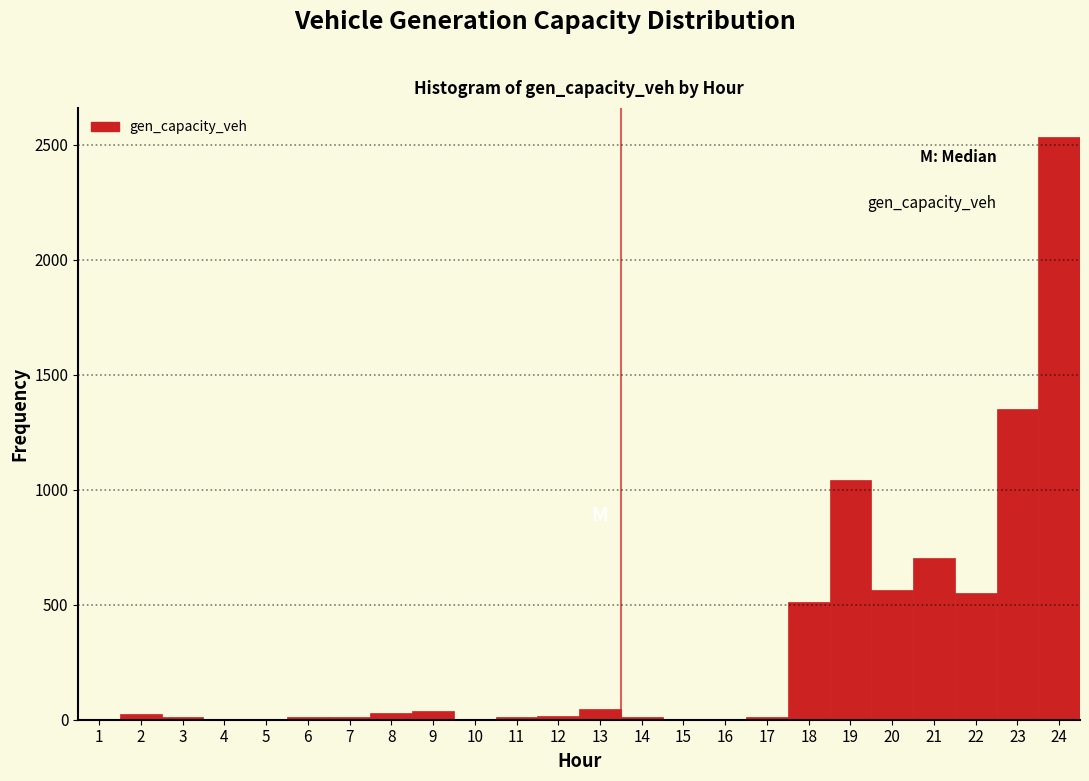

Reading left to right, transcribe this chart: for each bar, give the range it covers on the x-axis and its height. The values are not printed on the chart, so give them approximately, as read against the axis.

0.5 to 1.5: 0
1.5 to 2.5: under 50
2.5 to 3.5: under 50
3.5 to 4.5: 0
4.5 to 5.5: 0
5.5 to 6.5: under 50
6.5 to 7.5: under 50
7.5 to 8.5: under 50
8.5 to 9.5: under 50
9.5 to 10.5: 0
10.5 to 11.5: under 50
11.5 to 12.5: under 50
12.5 to 13.5: under 50
13.5 to 14.5: under 50
14.5 to 15.5: 0
15.5 to 16.5: 0
16.5 to 17.5: under 50
17.5 to 18.5: 500
18.5 to 19.5: 1050
19.5 to 20.5: 550
20.5 to 21.5: 700
21.5 to 22.5: 550
22.5 to 23.5: 1350
23.5 to 24.5: 2550